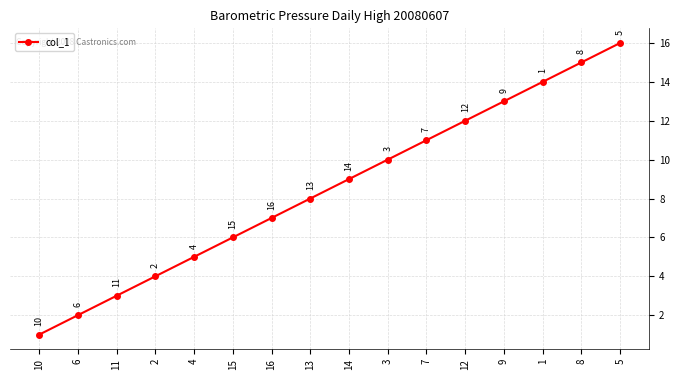

What is the difference between the second highest and second lowest values?

13